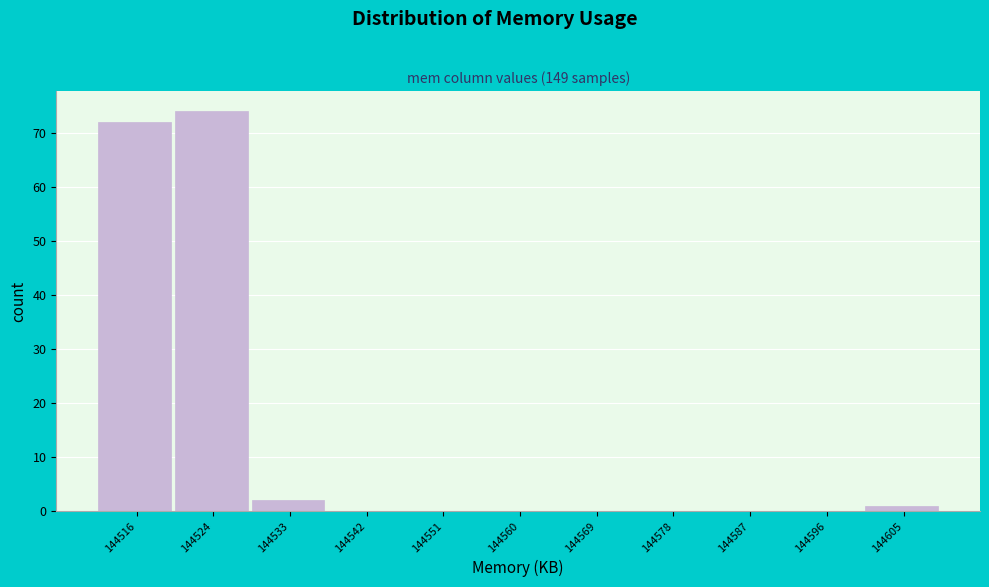

Reading left to right, transcribe all the data shown in this chart.

144516=72	144524=74	144533=2	144542=0	144551=0	144560=0	144569=0	144578=0	144587=0	144596=0	144605=1